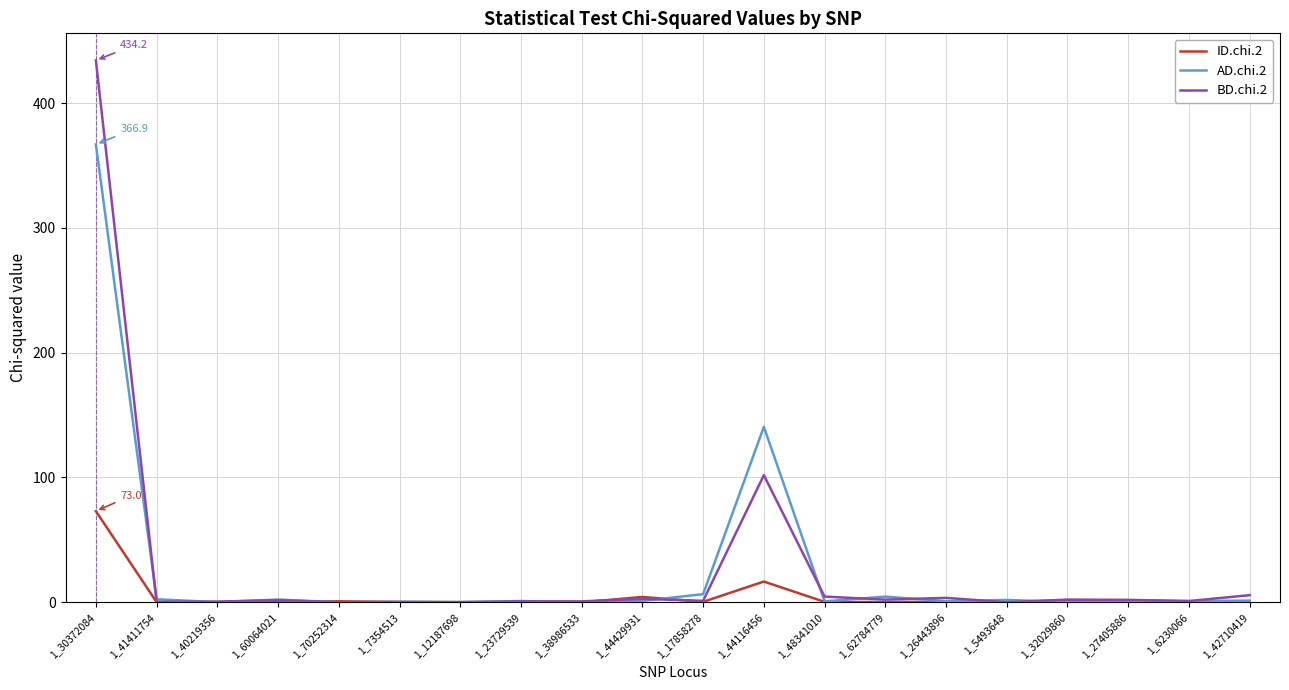

At which label does BD.chi.2 first exceed 1?

1_30372084